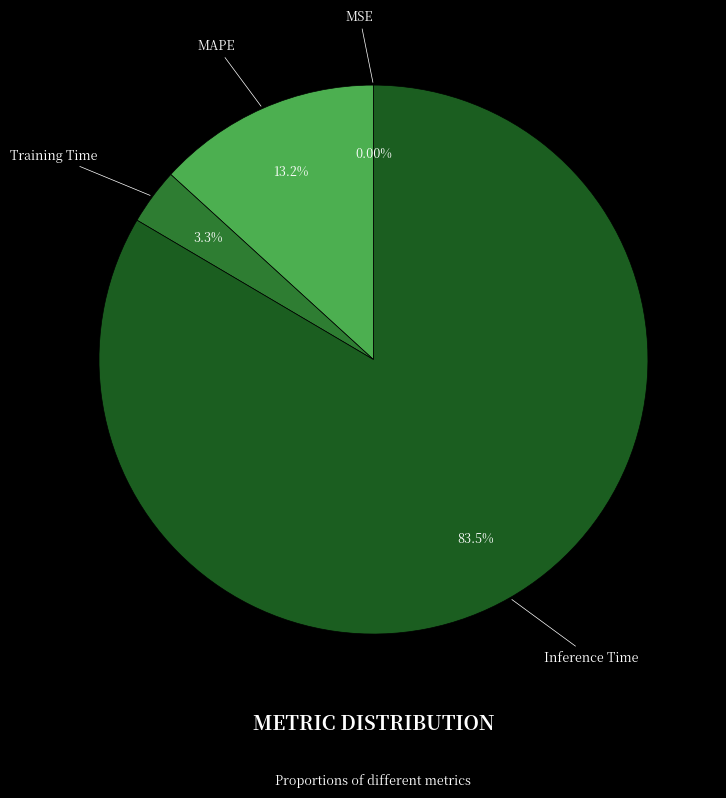

Which category accounts for the majority?

Inference Time